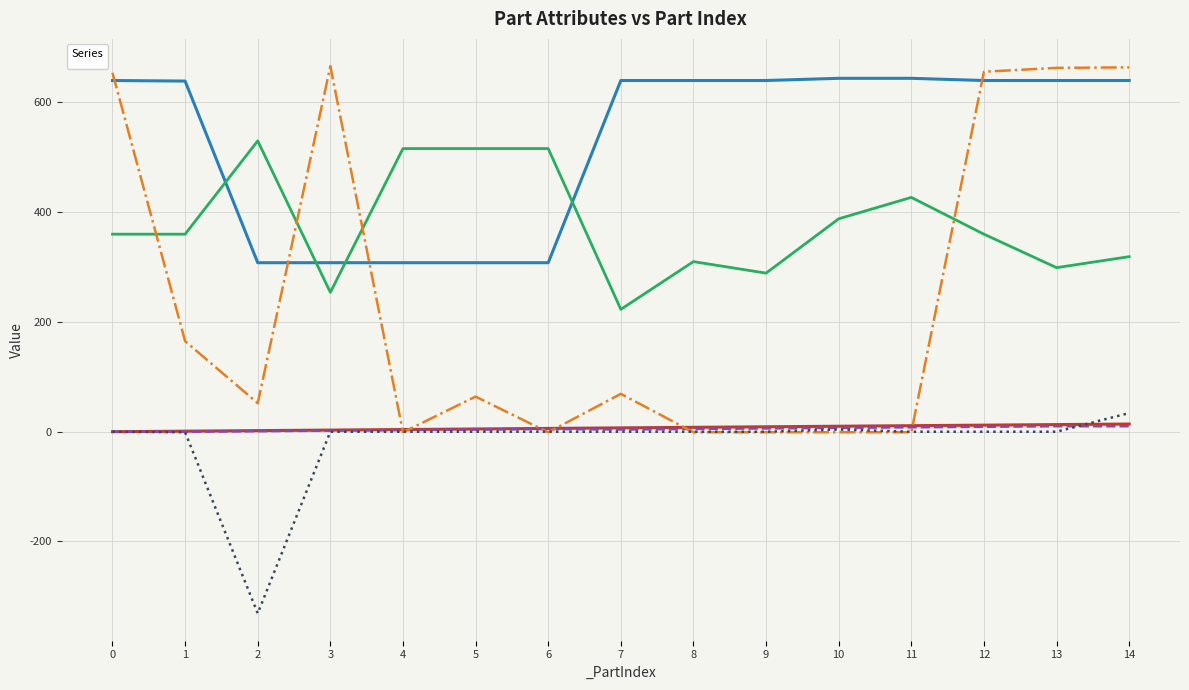

Is this an area chart (filled region under the line)?

No